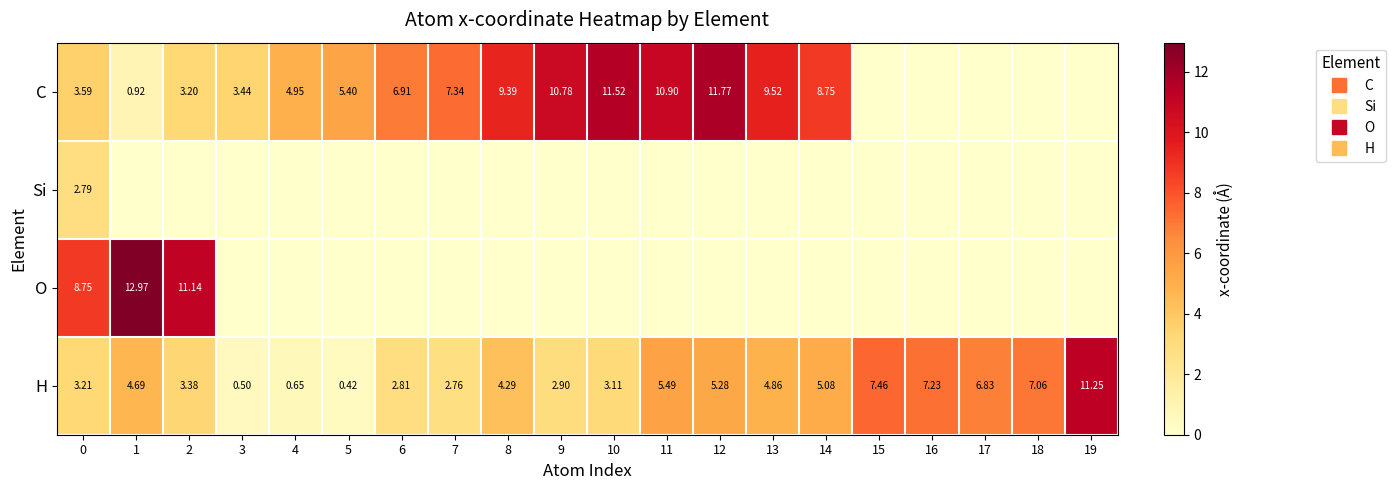

What is the difference between the highest and lowest values at 1?

13.0